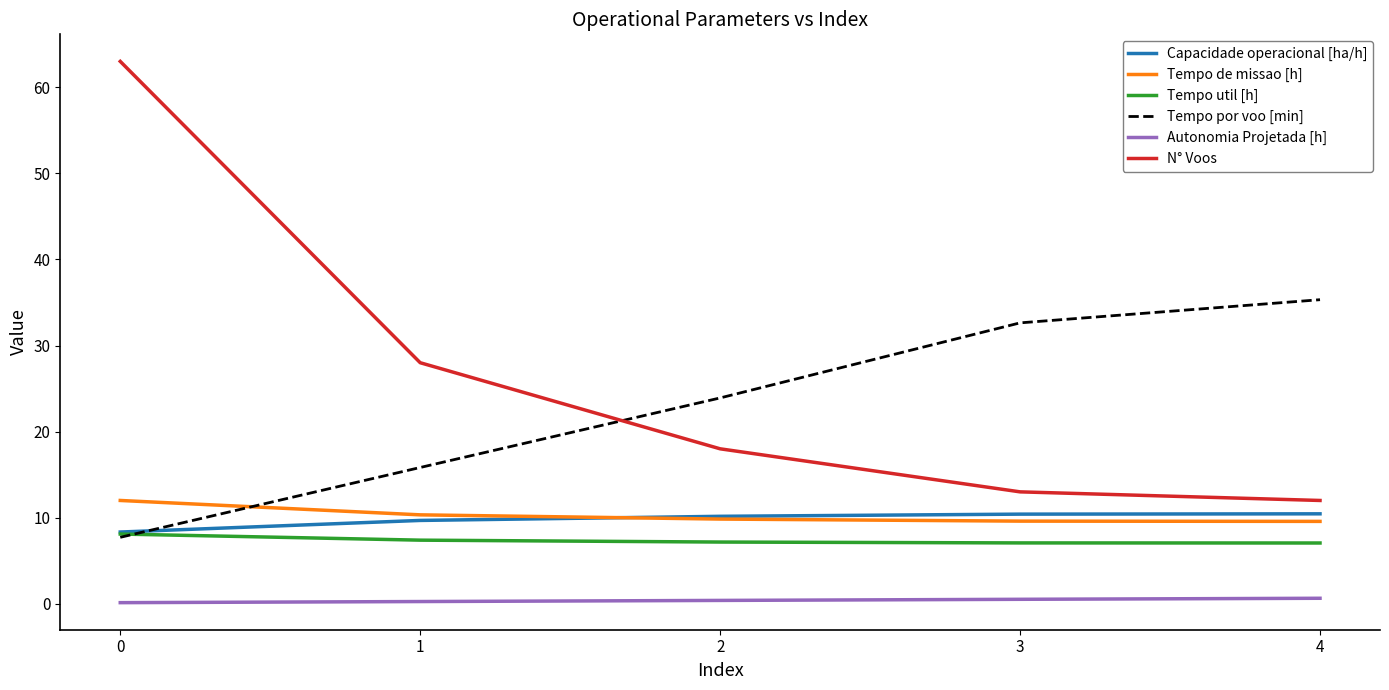

Is the value of Tempo de missao [h] at 3 greater than the value of Tempo por voo [min] at 2?

No